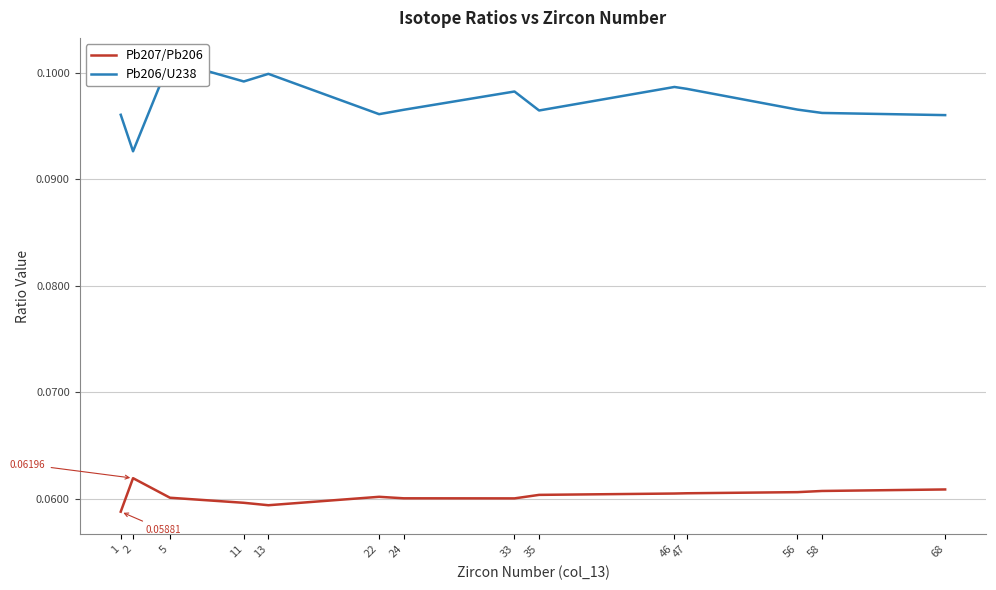

Does the chart have visible grid lines?

Yes